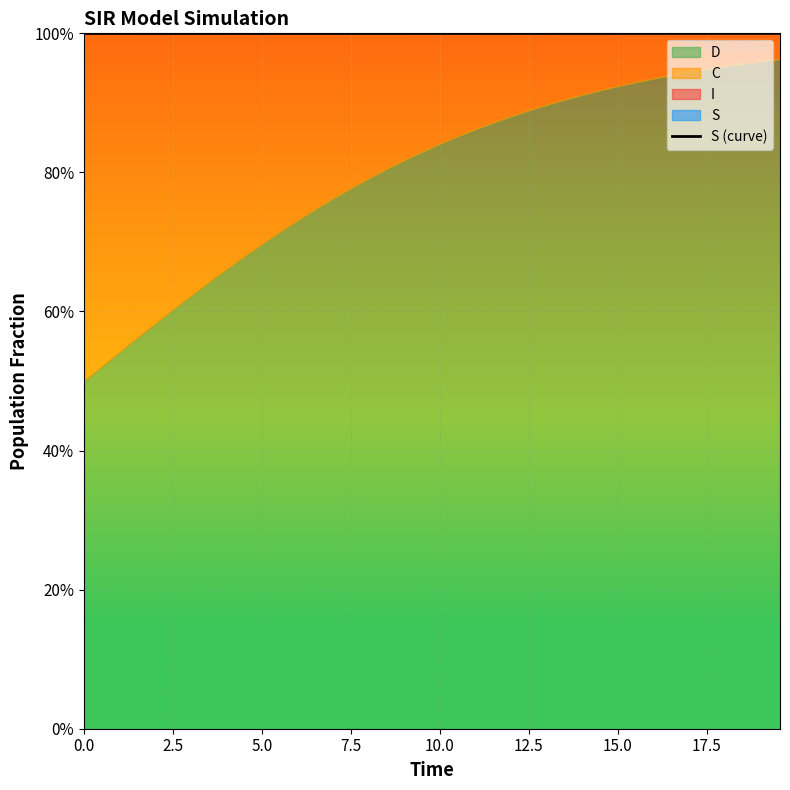

What is the sum of all values?

40.0